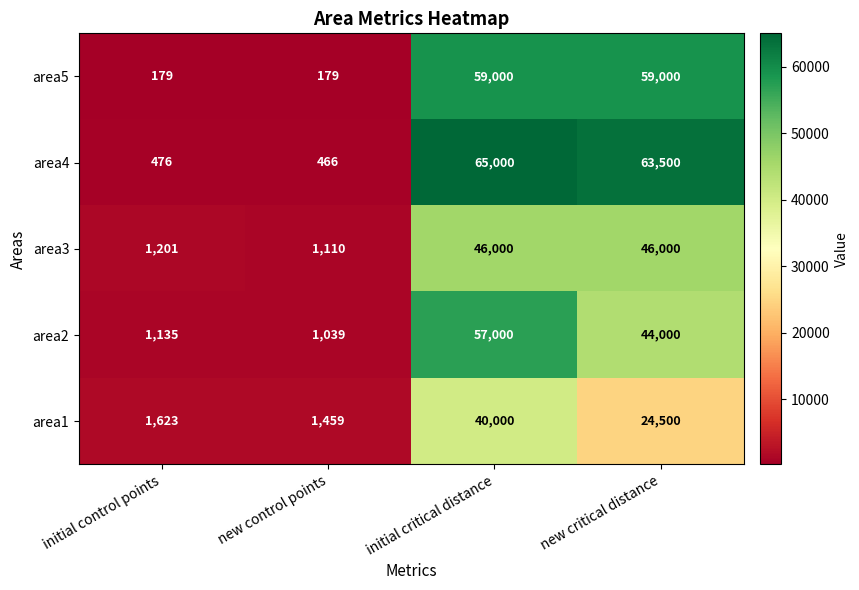

The value of area4 at initial critical distance is 65000. True or false?

True